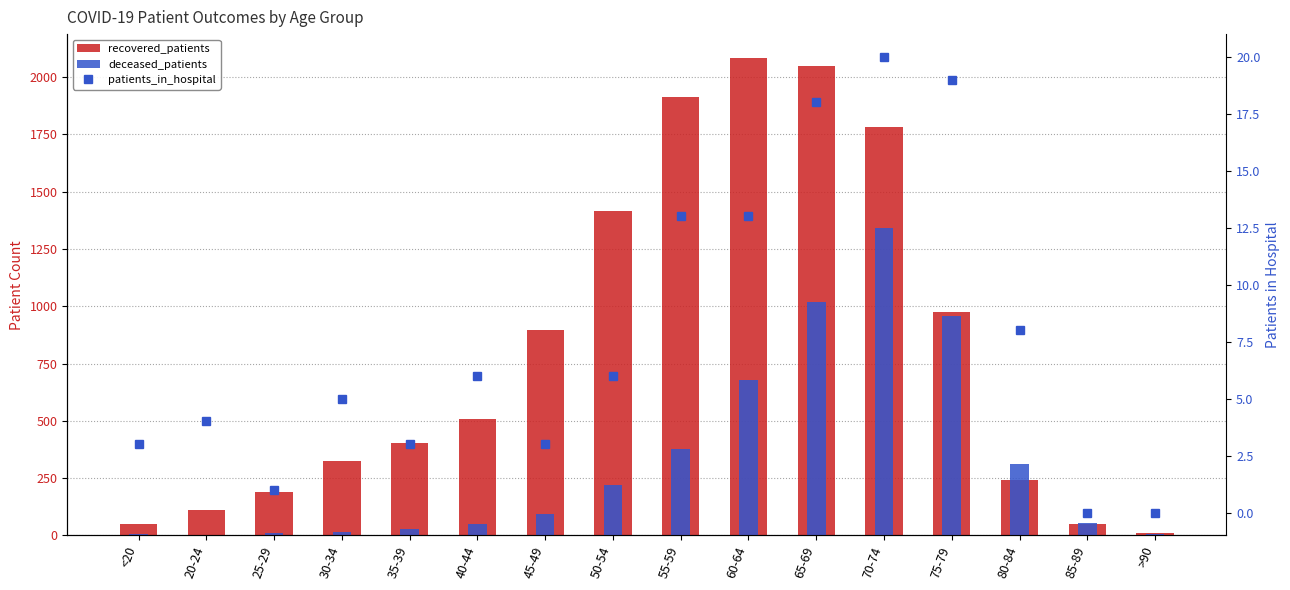

What is the label of the 13th bar from the left?

75-79